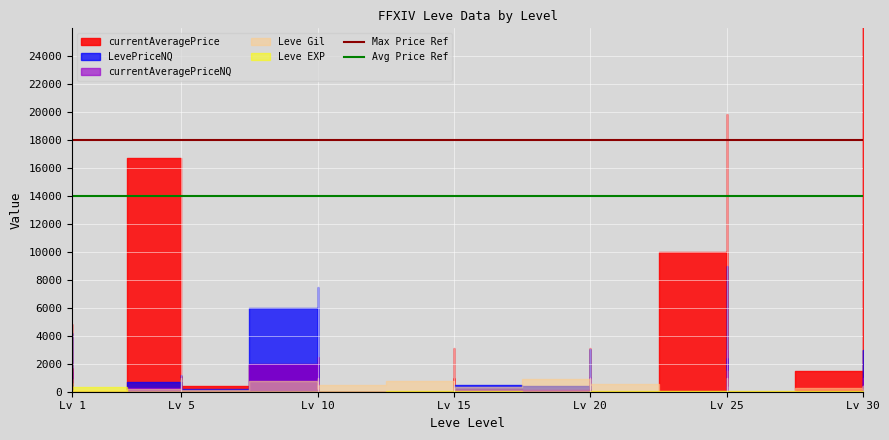

What is the minimum value for Avg Price Ref?

14000